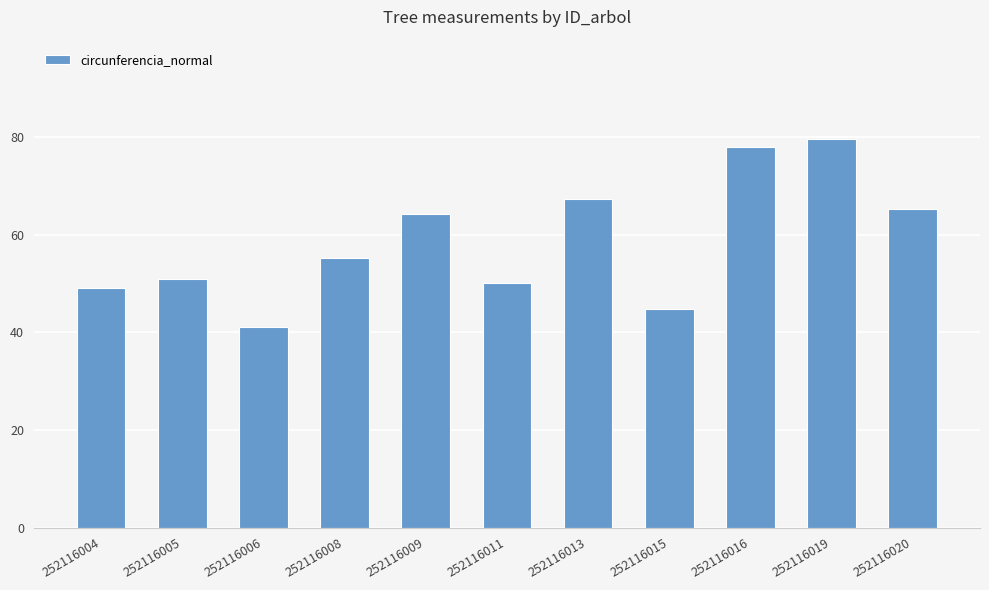

Does the chart contain any negative values?

No